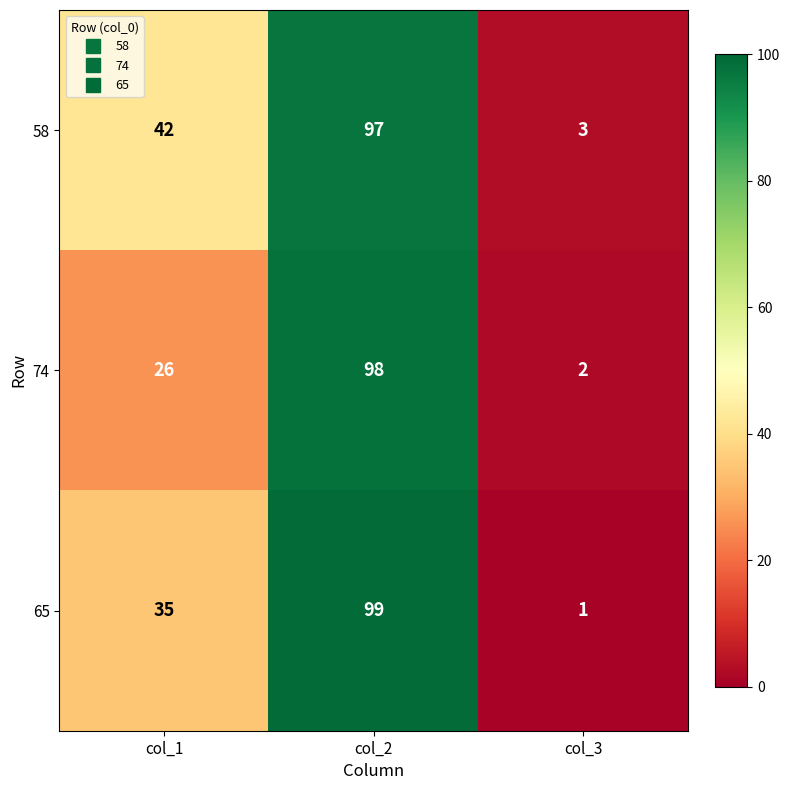

Reading right to left, list all the values displayed in this chart.

58: col_3=3	col_2=97	col_1=42
74: col_3=2	col_2=98	col_1=26
65: col_3=1	col_2=99	col_1=35